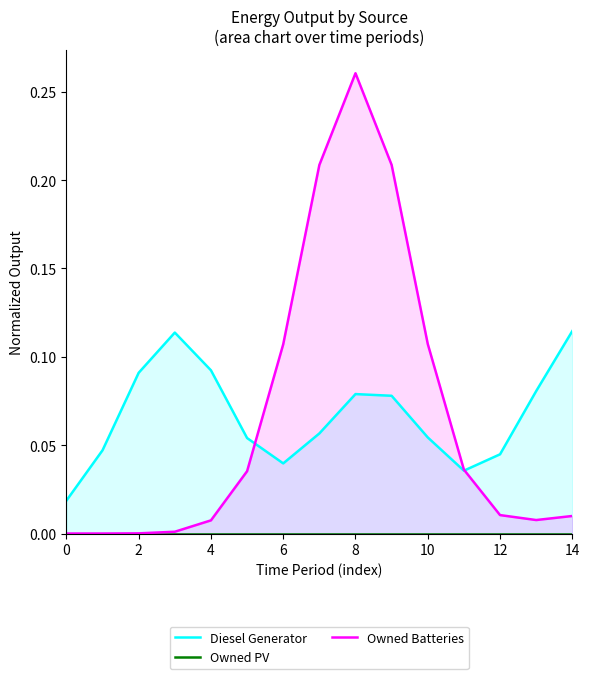

Count the number of categories in the chart.

15